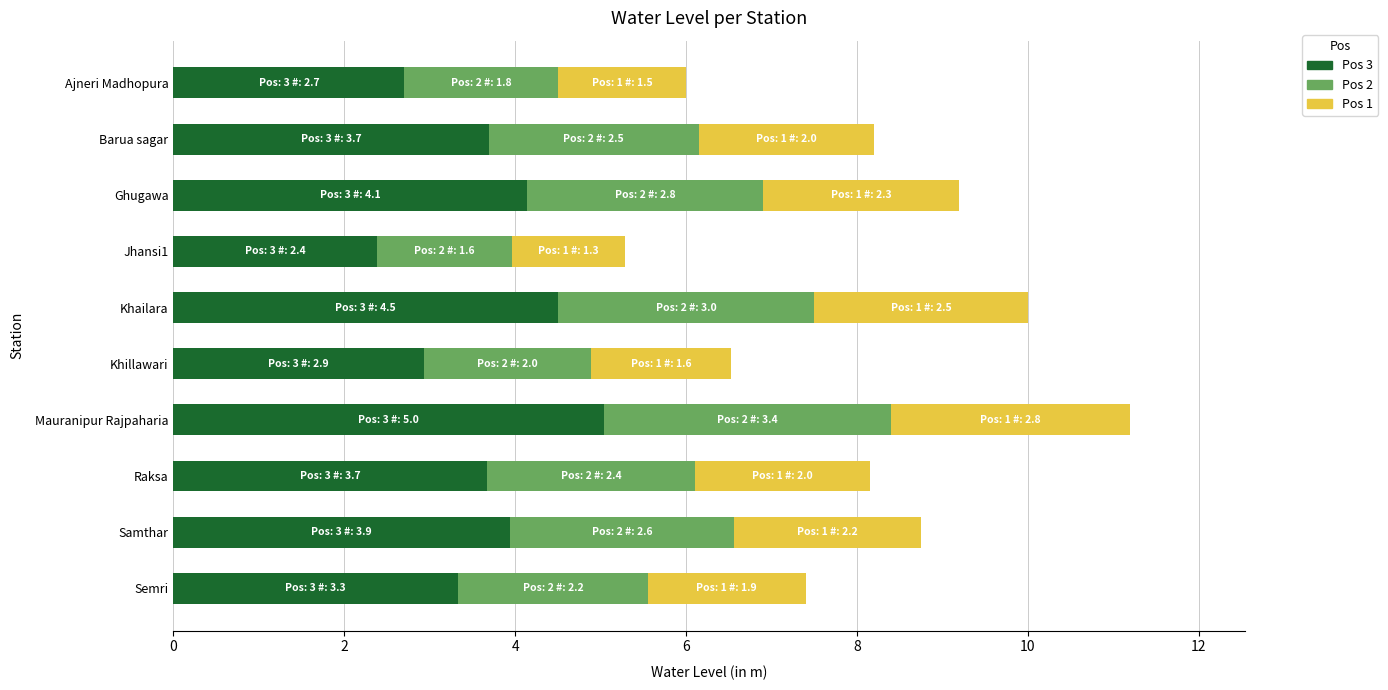

What is the total value across all series at Khillawari?

6.5